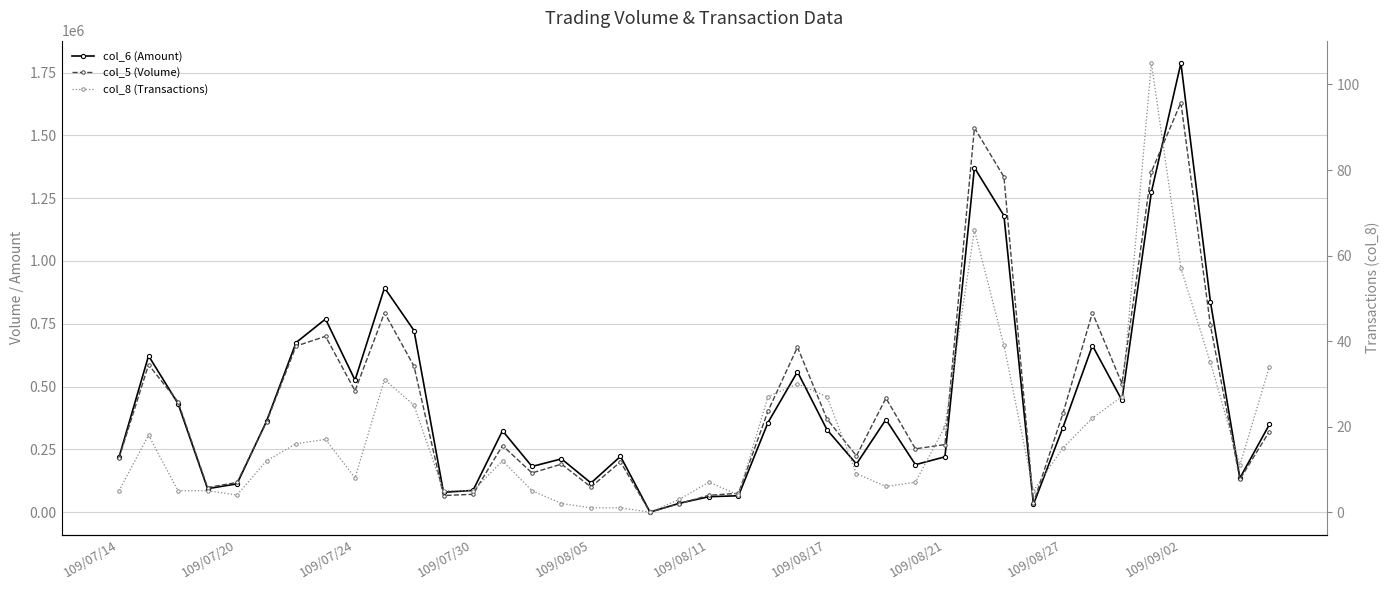

True or false: col_6 (Amount) and col_8 (Transactions) intersect in this chart.

False